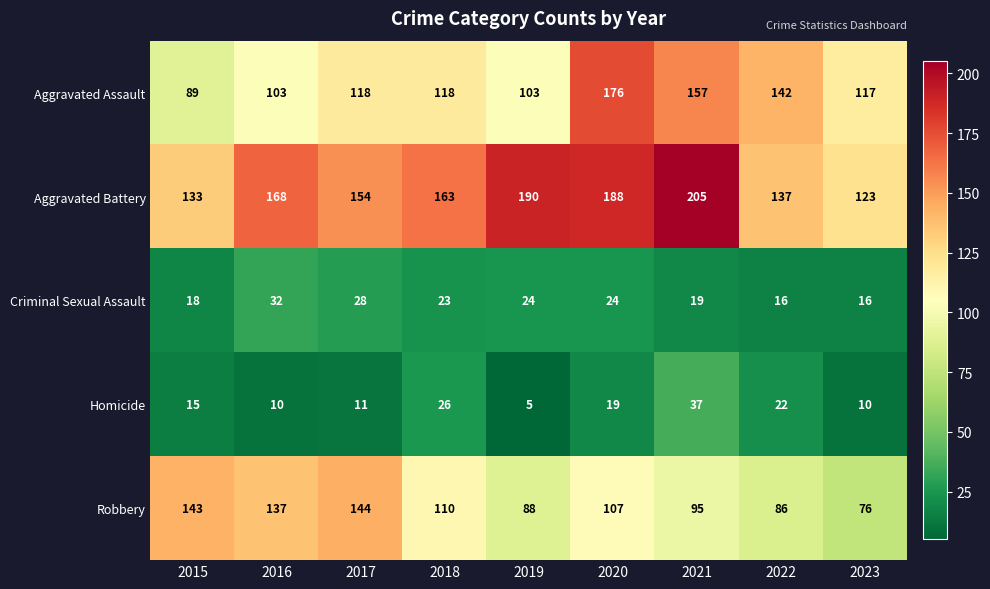

What is the smallest value displayed?

5